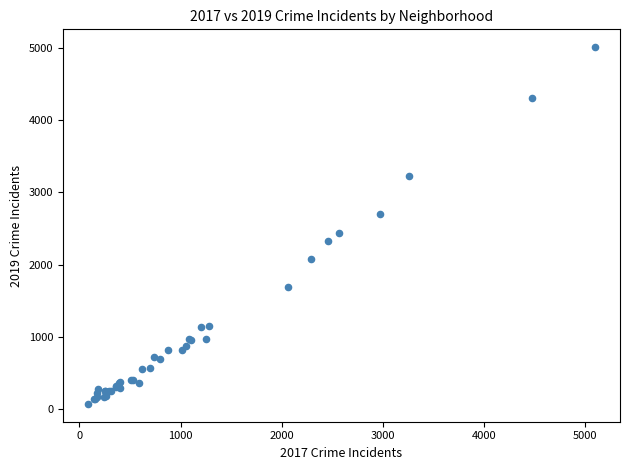

What Y value in the scatter plot is closest to 2542?

2441